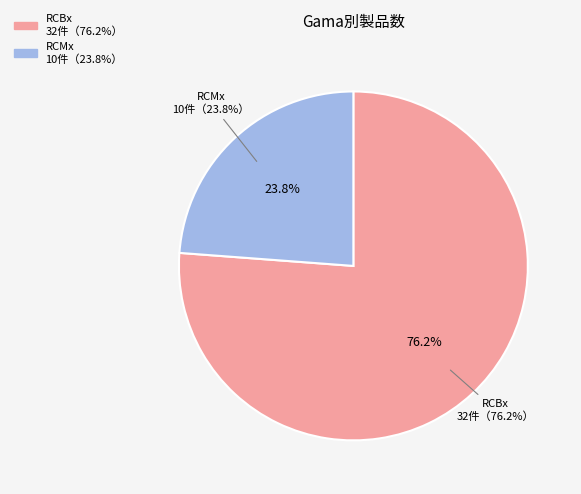

Which slice is the largest?

RCBx